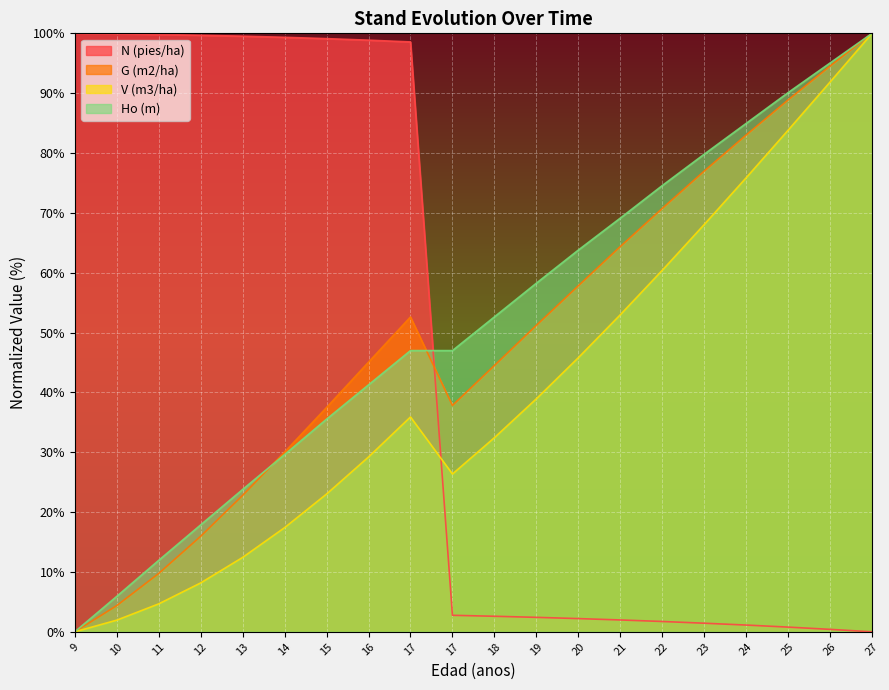

What is the value of the N (pies/ha) point at the 14th from the left?

2.0